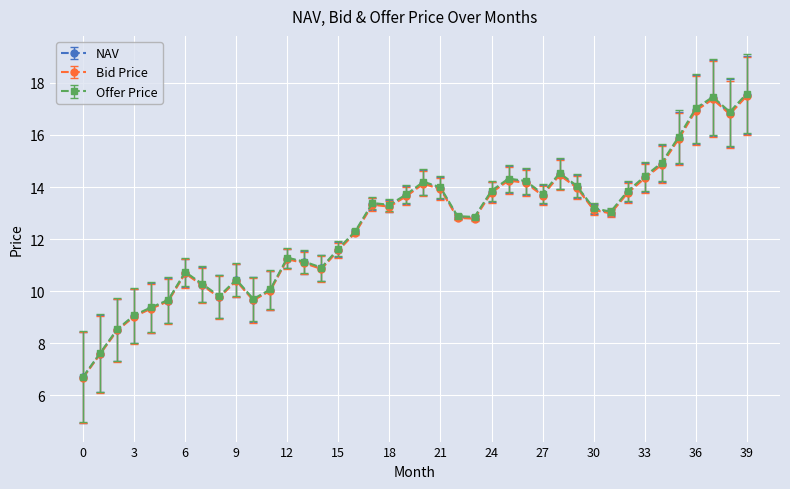

What is the average value of the Bid Price series?

12.5